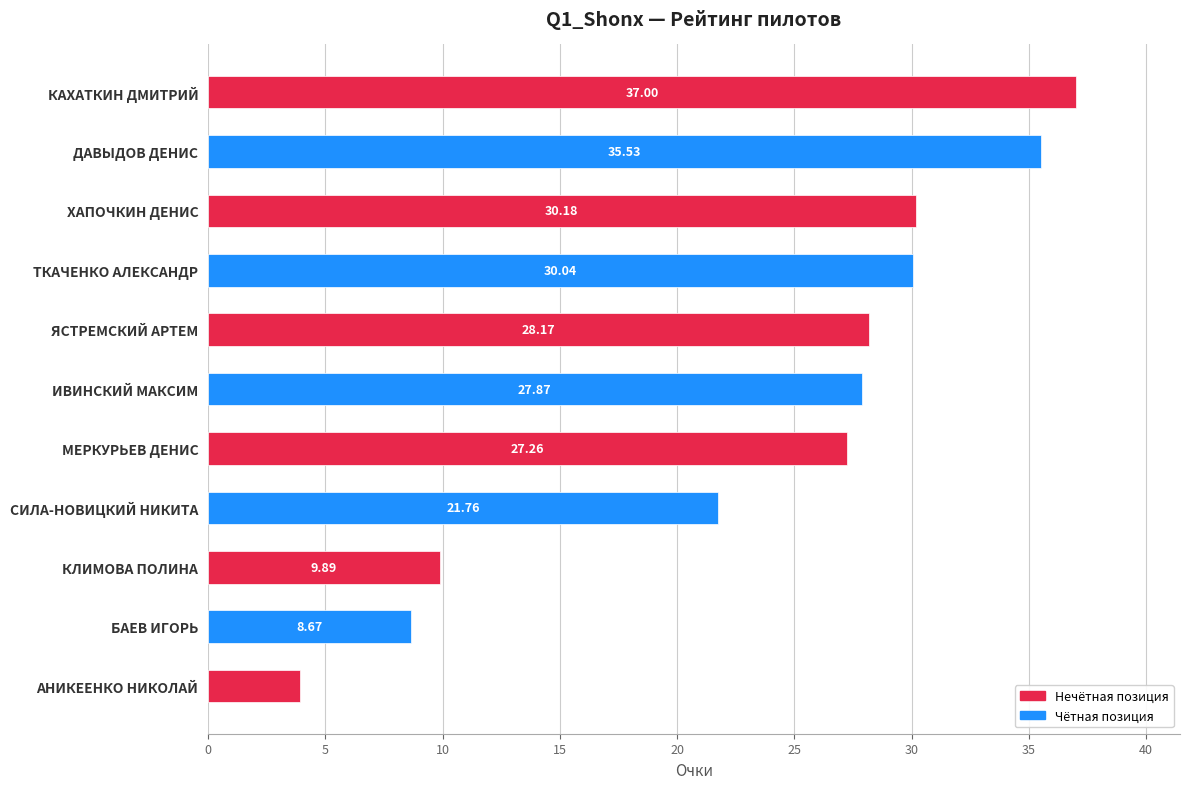

What is the difference between the maximum and minimum values?

33.1